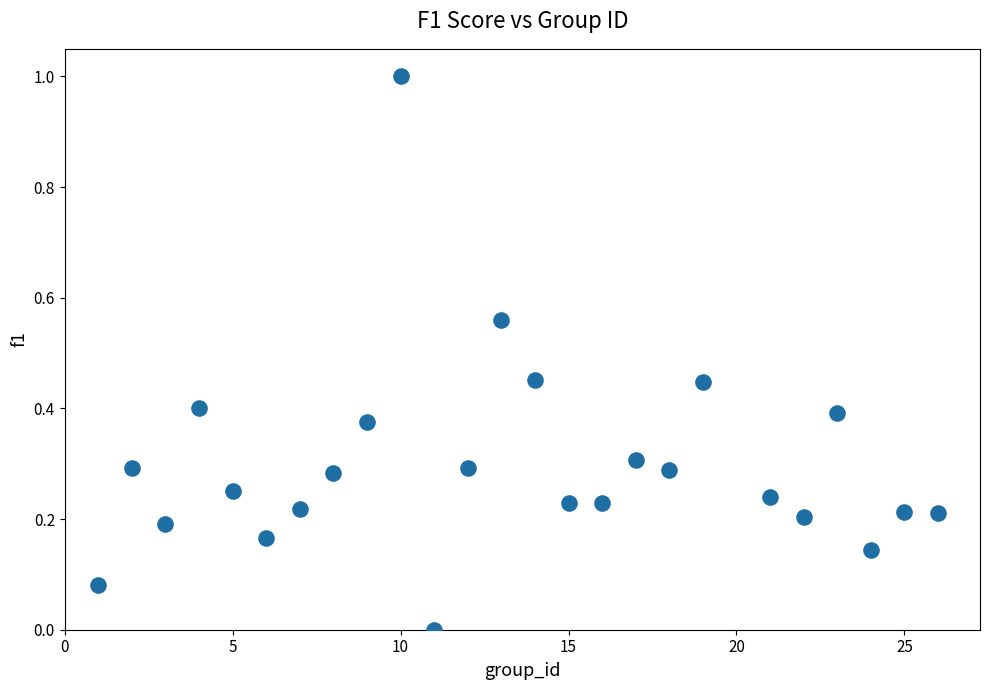

What is the range of X values (max minus min)?

25.0